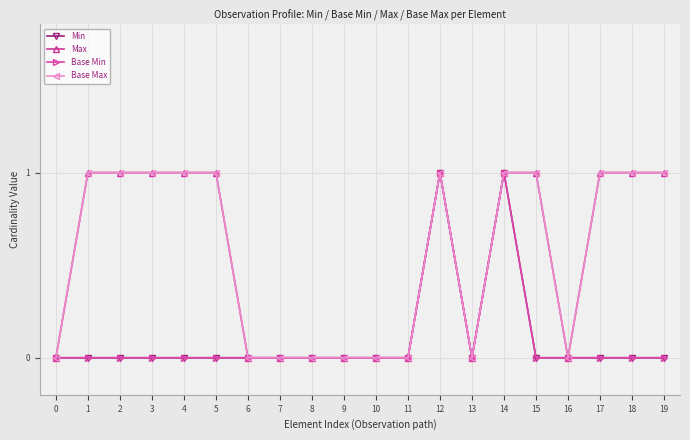

Does the chart have visible grid lines?

Yes